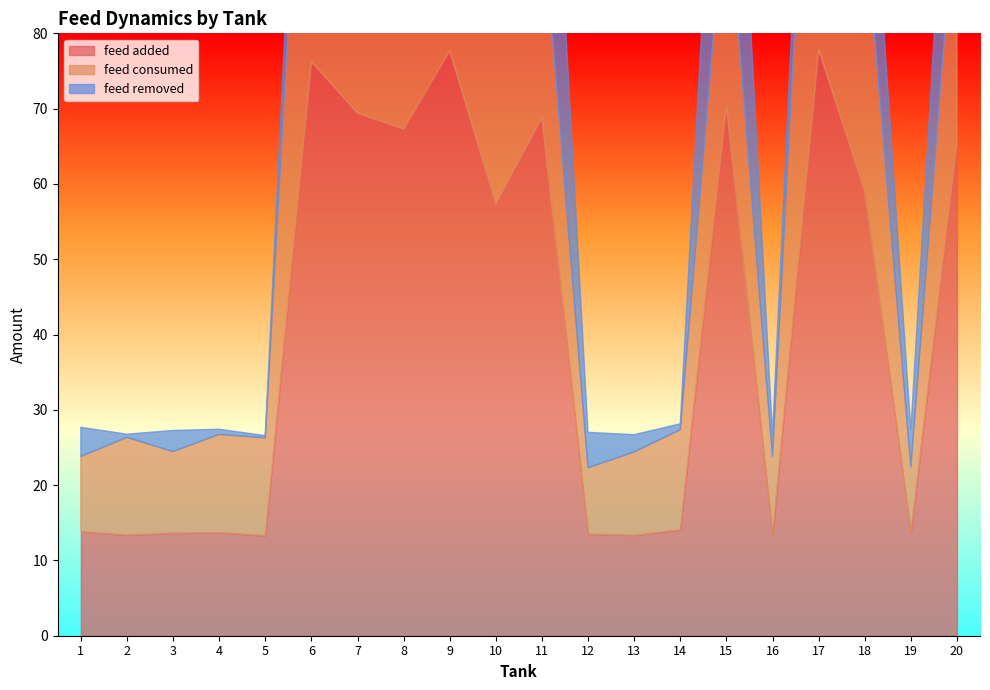

What is the maximum value shown in the chart?

77.9